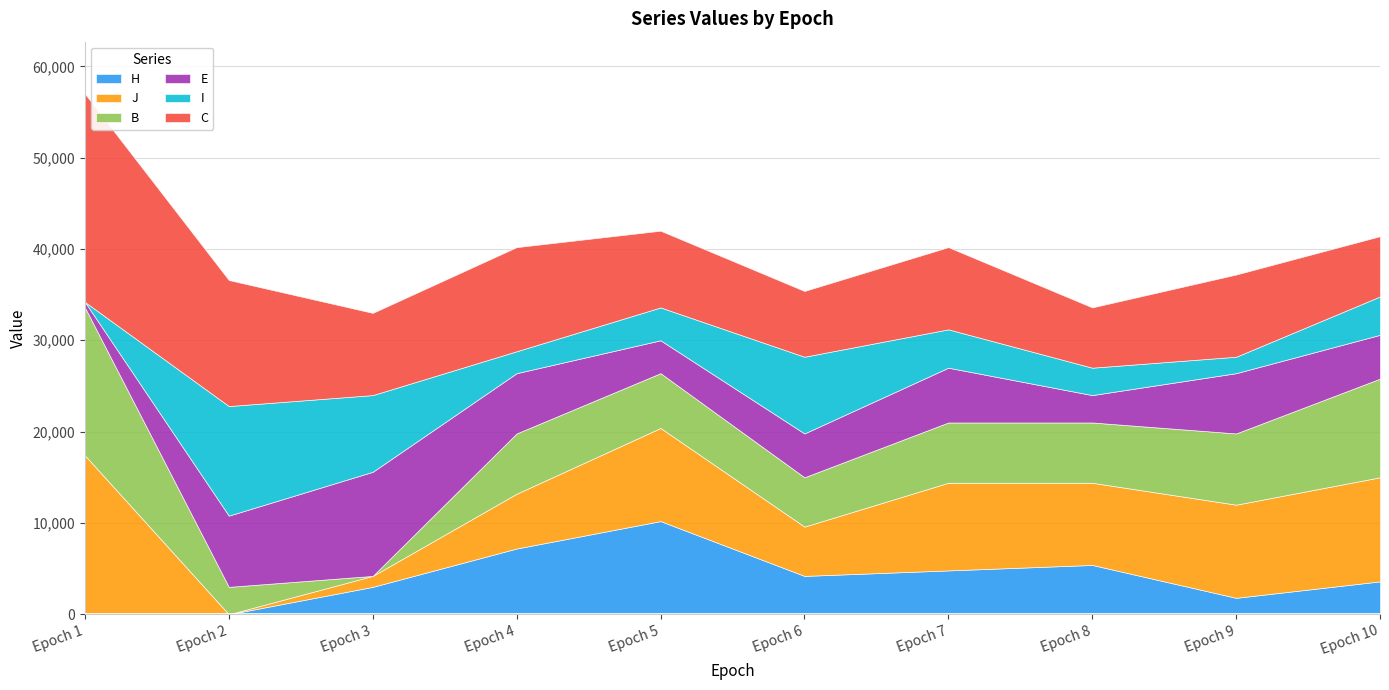

How many intersections are there between B and J?

4